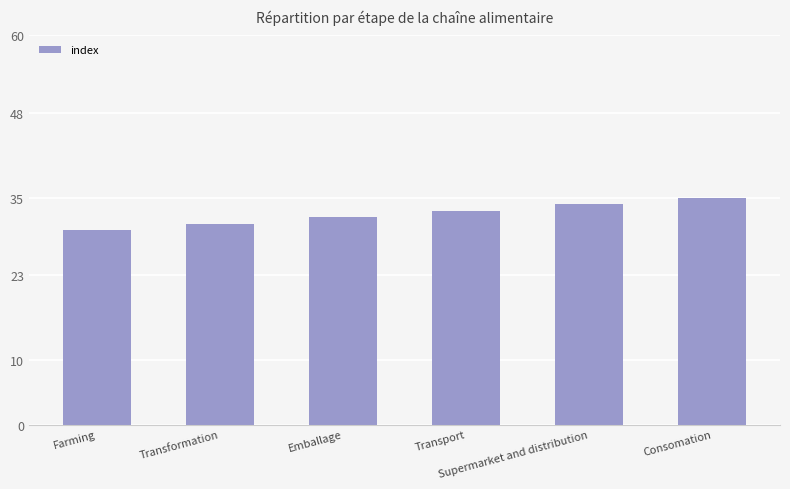

How many distinct data groups are displayed?

1